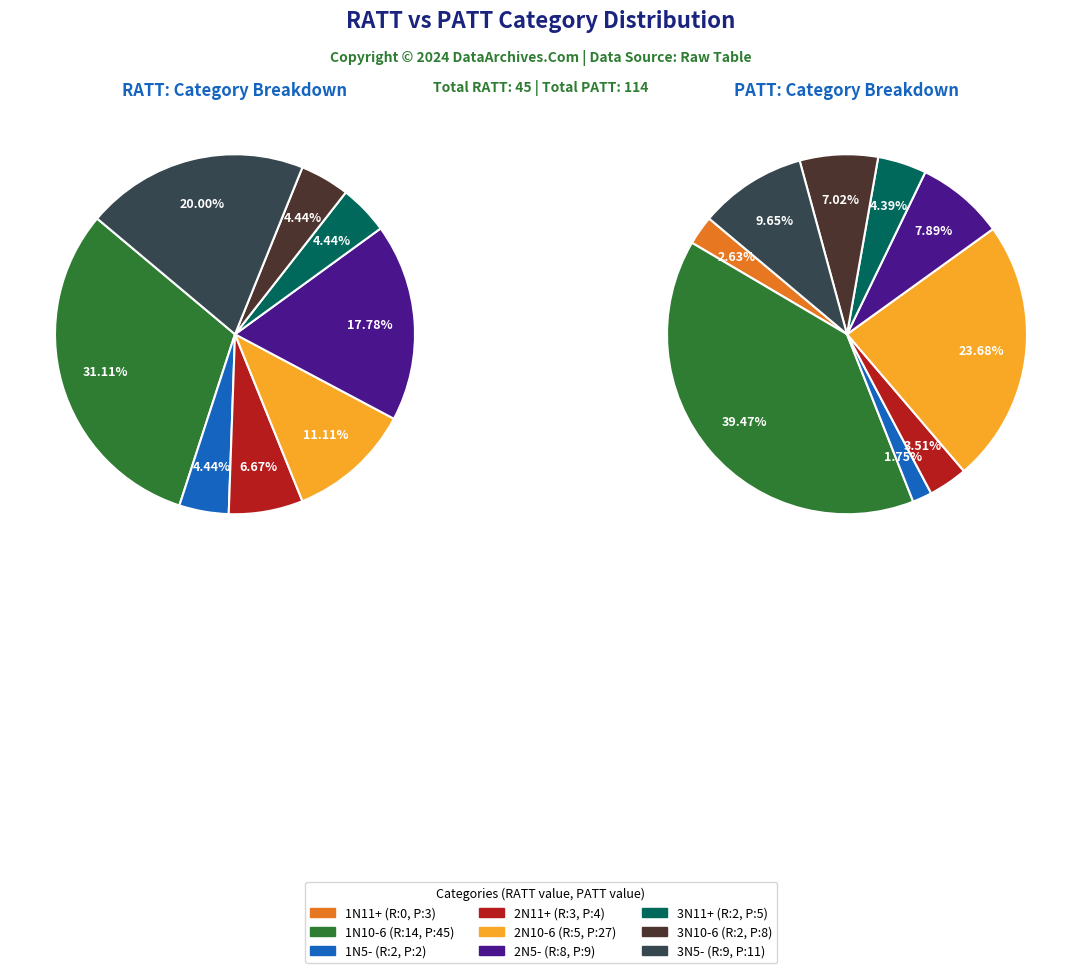

True or false: 3N10-6 accounts for 1% of the total.

False